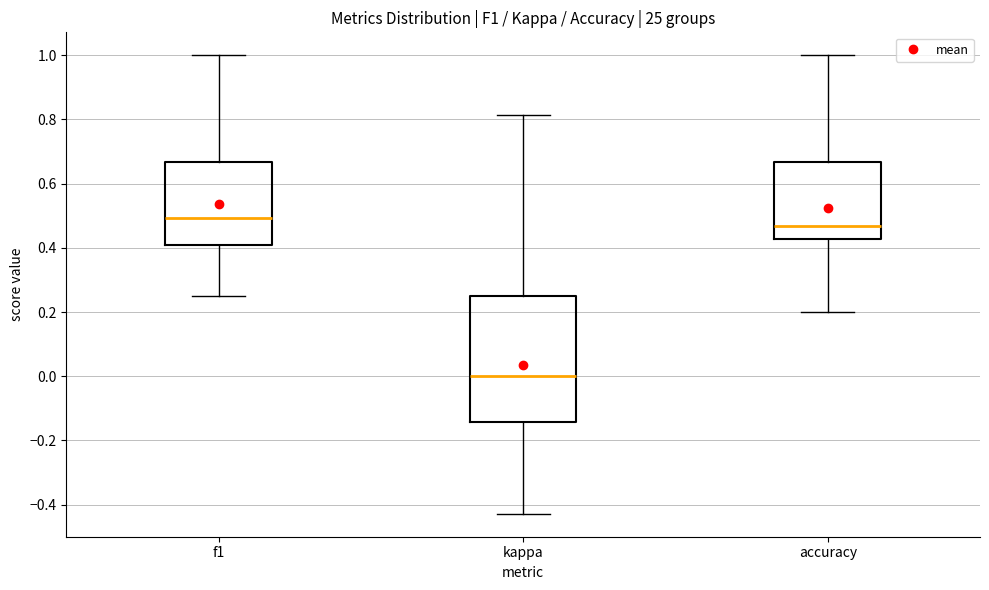

Reading left to right, transcribe this box plot: for each box, give where its median line is, the range the box spans, and where its two whiskers end, as read against the y-axis. The values are not printed on the chart, so give them approximately, as read against the axis.

f1: median 0.50, box 0.40 to 0.66, whiskers 0.26 to 1.00
kappa: median 0.00, box -0.14 to 0.26, whiskers -0.42 to 0.82
accuracy: median 0.46, box 0.42 to 0.66, whiskers 0.20 to 1.00